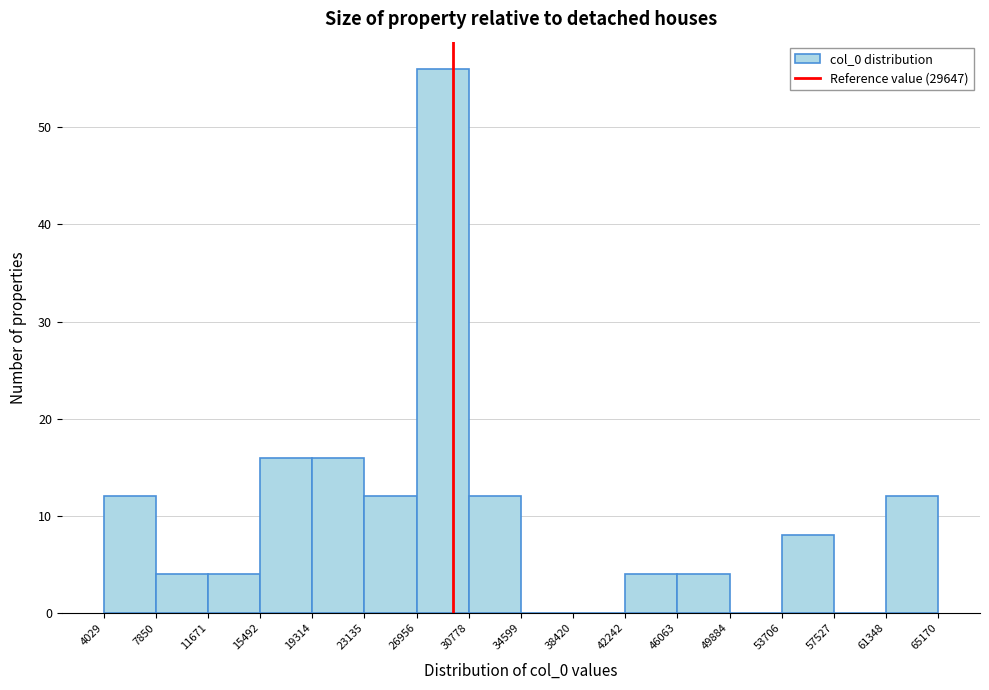

Reading left to right, list every bar in this chart as the range it spans on the x-axis followed by its height. The values are not printed on the chart, so give them approximately, as read against the axis.

4029 to 7850: 12
7850 to 11671: 4
11671 to 15492: 4
15492 to 19314: 16
19314 to 23135: 16
23135 to 26956: 12
26956 to 30778: 56
30778 to 34599: 12
34599 to 38420: 0
38420 to 42242: 0
42242 to 46063: 4
46063 to 49884: 4
49884 to 53706: 0
53706 to 57527: 8
57527 to 61348: 0
61348 to 65170: 12